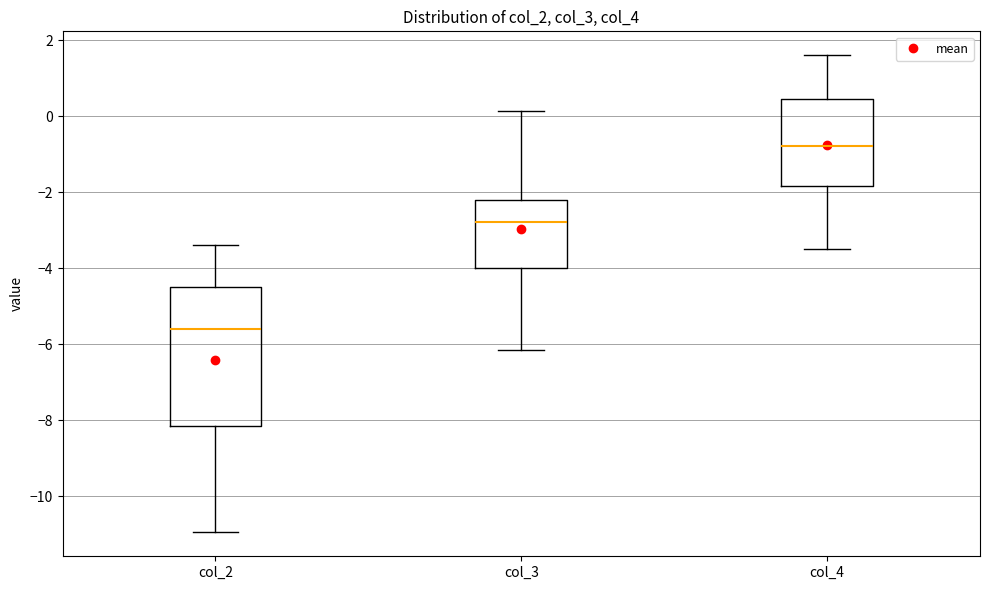

Reading left to right, transcribe this box plot: for each box, give where its median line is, the range the box spans, and where its two whiskers end, as read against the y-axis. The values are not printed on the chart, so give them approximately, as read against the axis.

col_2: median -5.6, box -8.2 to -4.6, whiskers -11.0 to -3.4
col_3: median -2.8, box -4.0 to -2.2, whiskers -6.2 to 0.2
col_4: median -0.8, box -1.8 to 0.4, whiskers -3.4 to 1.6